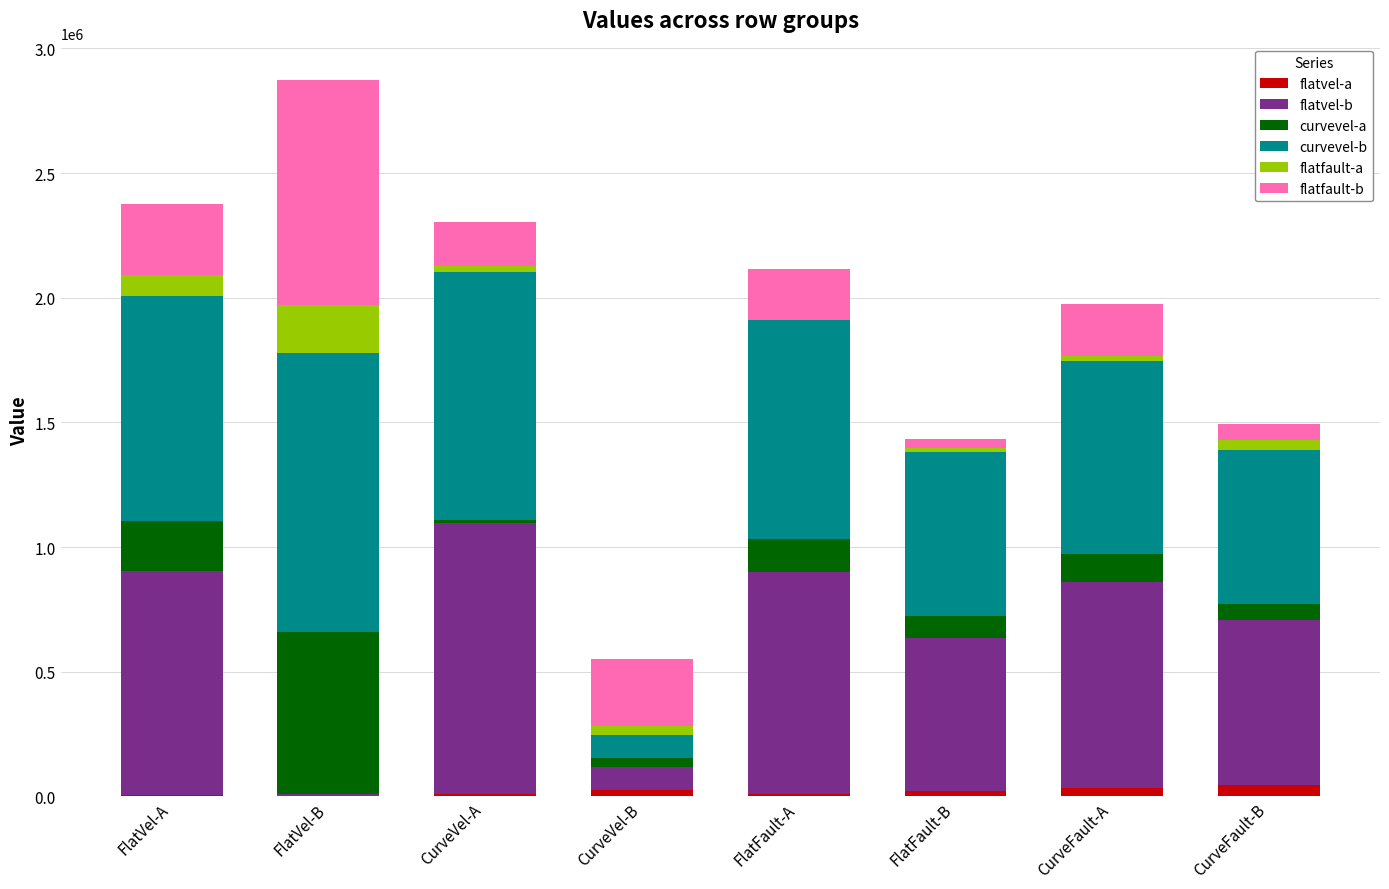

At which category is the sum across all series the highest?

FlatVel-B